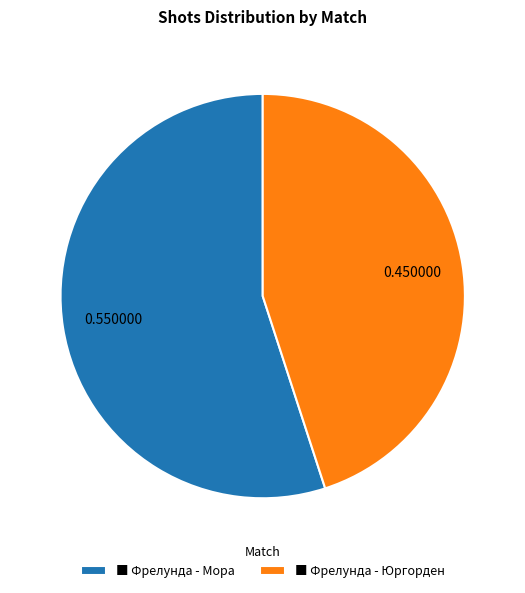

What is the smallest slice in the pie chart?

■ Фрелунда - Юргорден